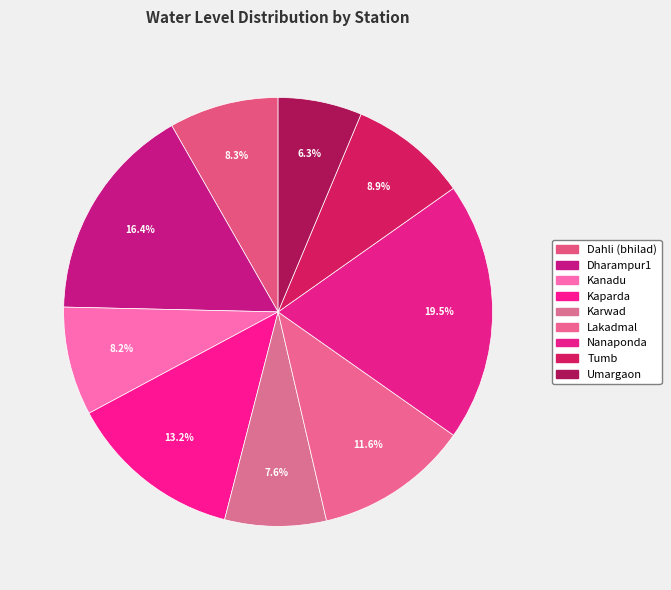

How many slices are in this pie chart?

9